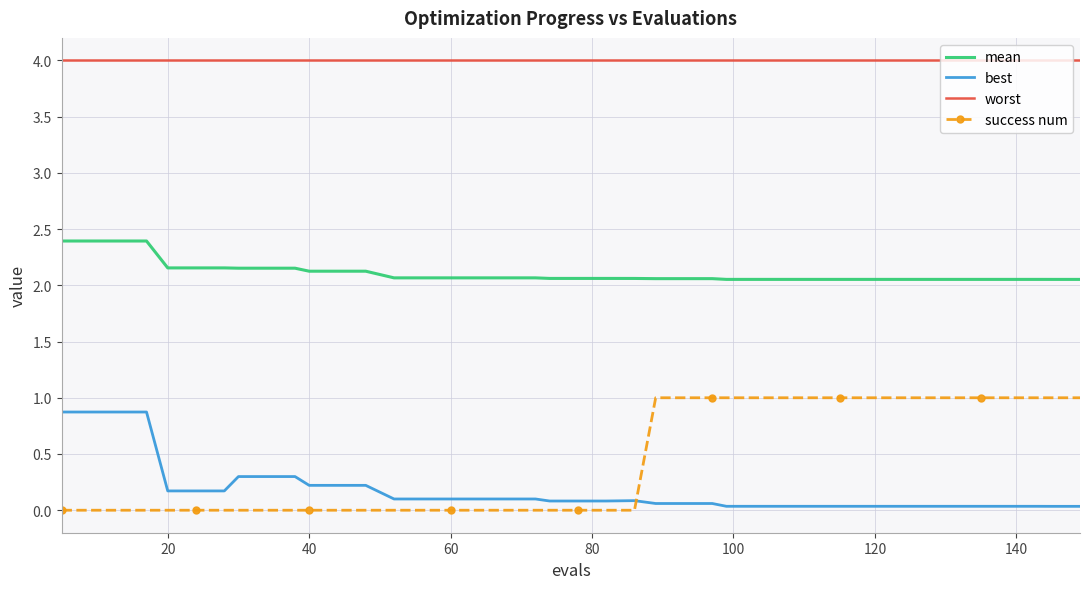

What is the highest value of the worst series?

4.0